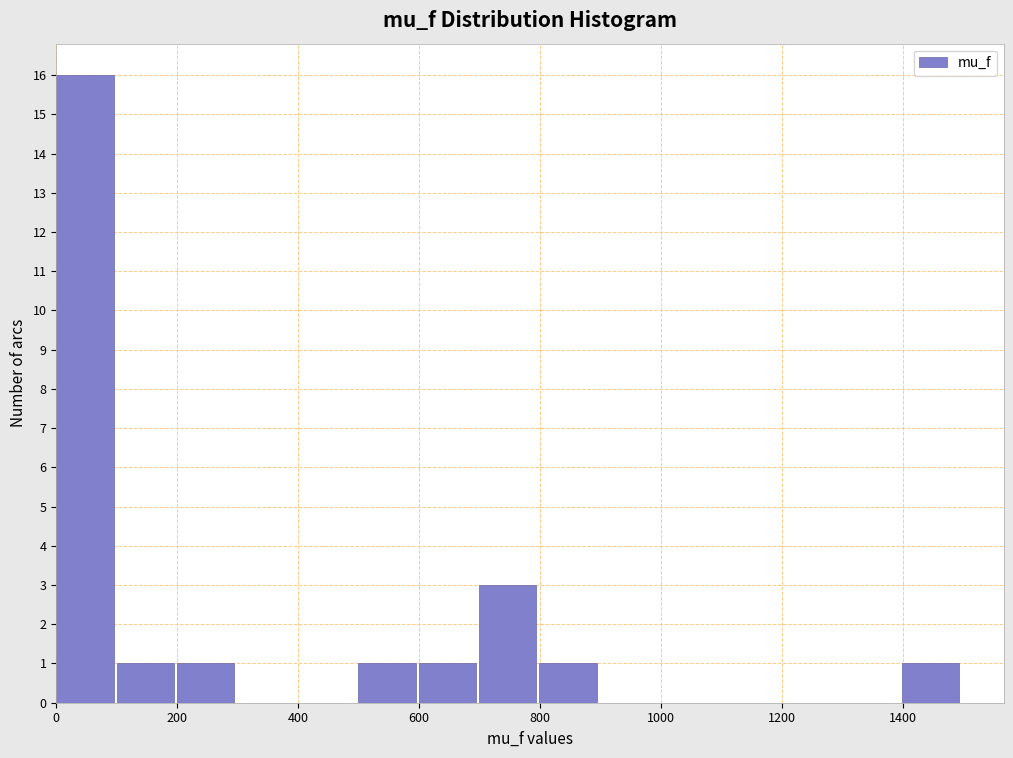

How tall is the bar that spans 0 to 100 on the x-axis? Neither the bar edges nor the heights are printed on the chart, so give them approximately, as read against the axes.

16